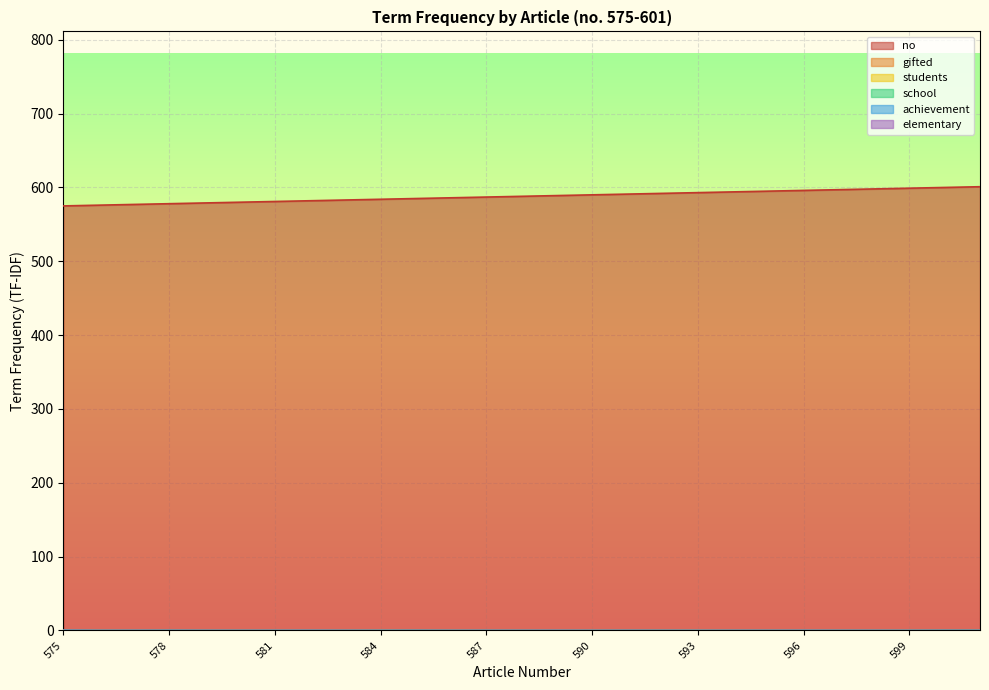

Reading left to right, list all the values displayed in this chart.

no: 575.0	576.0	577.0	578.0	579.0	580.0	581.0	582.0	583.0	584.0	585.0	586.0	587.0	588.0	589.0	590.0	591.0	592.0	593.0	594.0	595.0	596.0	597.0	598.0	599.0	600.0	601.0
gifted: 0.0	0.1	0.1	0.0	0.0	0.1	0.0	0.1	0.0	0.1	0.0	0.1	0.0	0.0	0.0	0.1	0.0	0.0	0.1	0.0	0.0	0.2	0.0	0.0	0.1	0.0	0.0
students: 0.2	0.1	0.1	0.1	0.0	0.0	0.0	0.0	0.0	0.2	0.0	0.0	0.0	0.0	0.0	0.1	0.0	0.1	0.1	0.0	0.0	0.0	0.0	0.0	0.1	0.0	0.0
school: 0.3	0.0	0.0	0.1	0.0	0.0	0.0	0.0	0.0	0.1	0.2	0.0	0.0	0.0	0.0	0.0	0.1	0.1	0.0	0.0	0.0	0.0	0.0	0.0	0.0	0.2	0.2
achievement: 0.2	0.0	0.0	0.1	0.0	0.0	0.0	0.1	0.0	0.0	0.0	0.0	0.0	0.0	0.0	0.0	0.0	0.0	0.0	0.0	0.0	0.1	0.0	0.0	0.0	0.0	0.0
elementary: 0.1	0.0	0.0	0.0	0.0	0.0	0.0	0.0	0.0	0.0	0.0	0.0	0.0	0.0	0.0	0.0	0.0	0.0	0.0	0.0	0.0	0.0	0.0	0.0	0.0	0.0	0.0